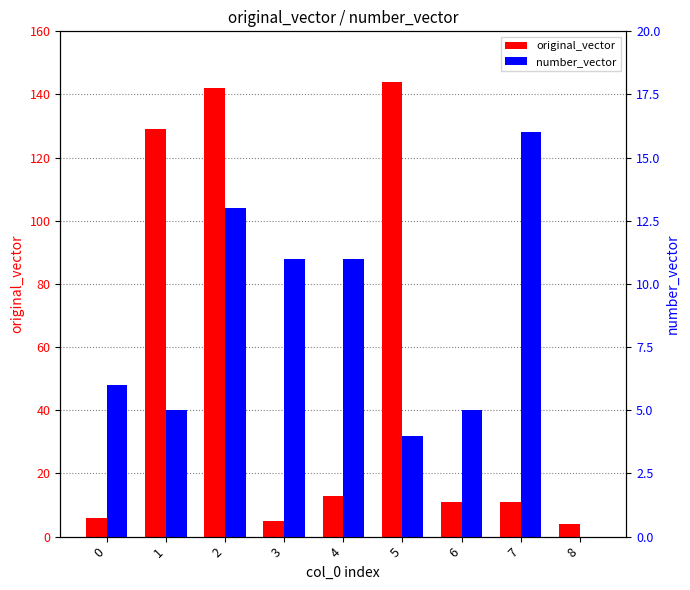

What is the highest value of the number_vector series?

16